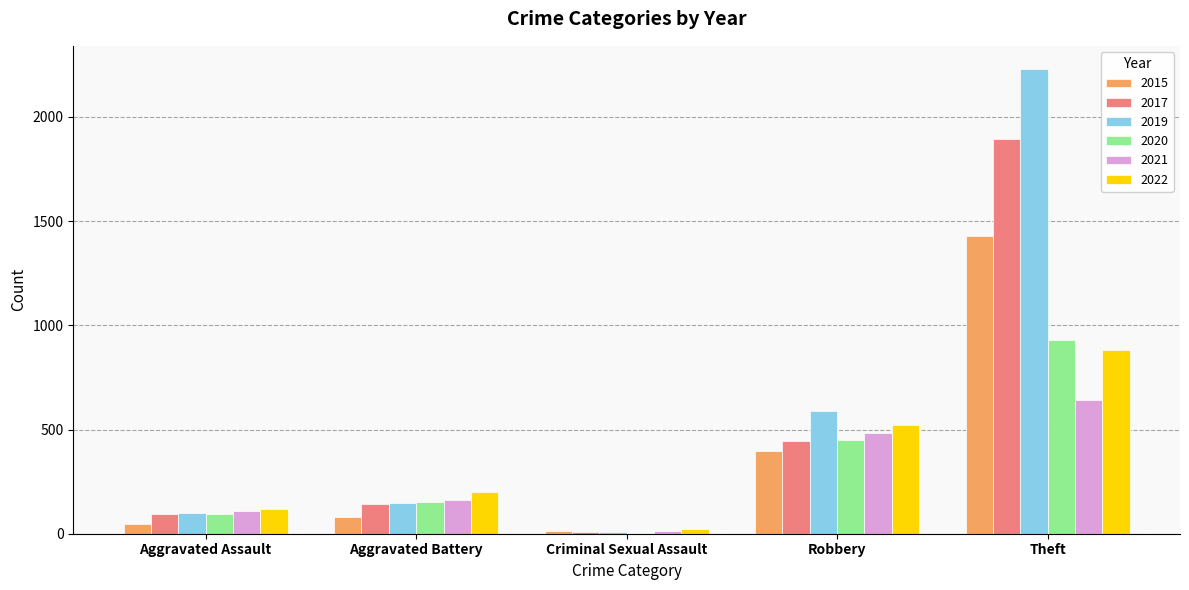

Is the value of 2015 at Robbery greater than the value of 2020 at Theft?

No